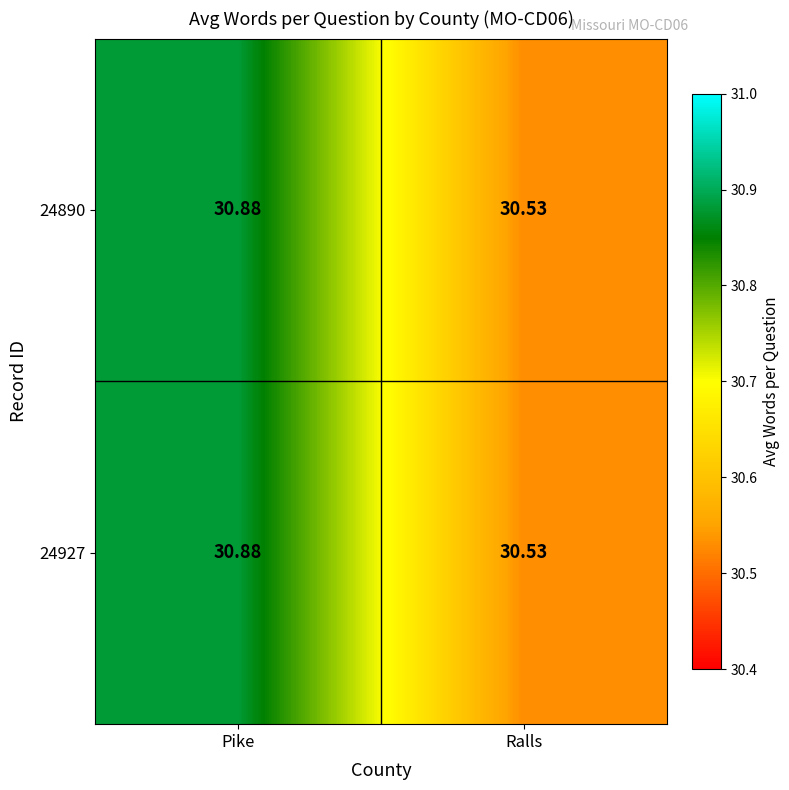

At which category is the sum across all series the highest?

Pike